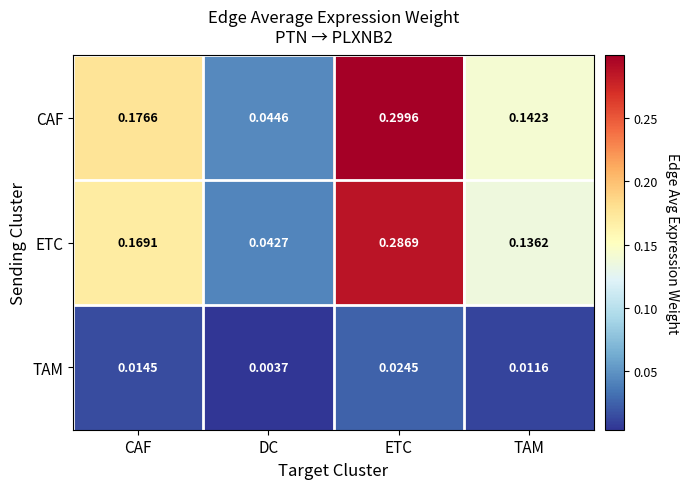

Which series has the widest spread of values?

CAF